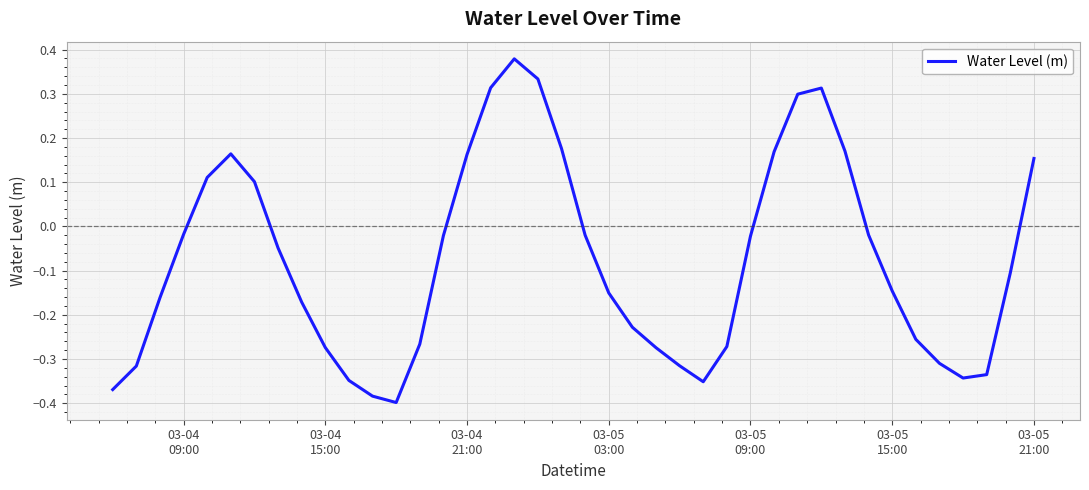

What is the difference between the maximum and minimum values?

0.8